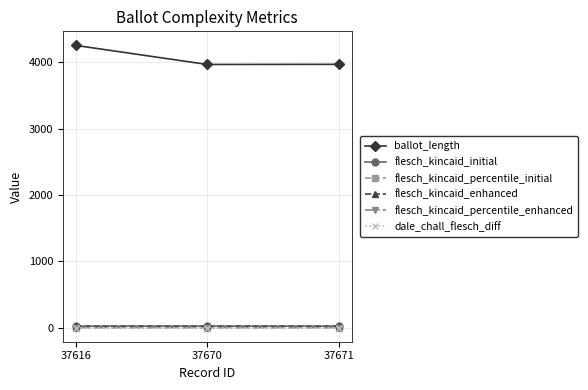

Is this an area chart (filled region under the line)?

No